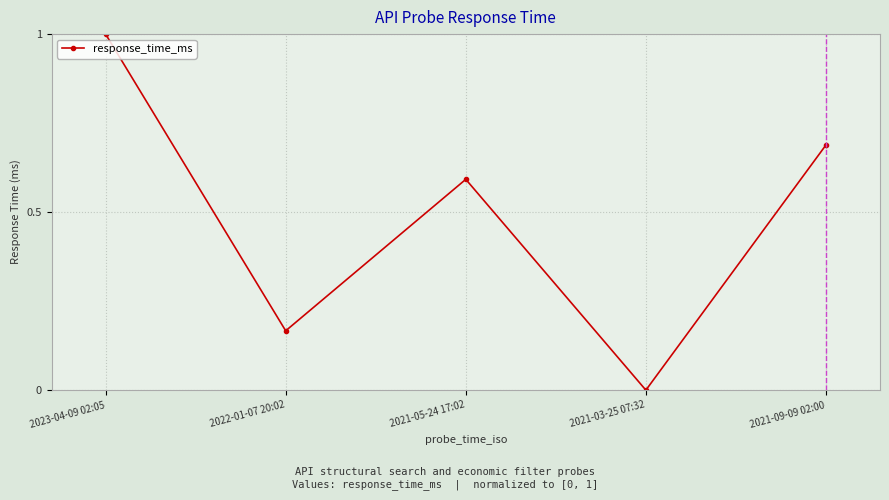

What is the average value?

0.5